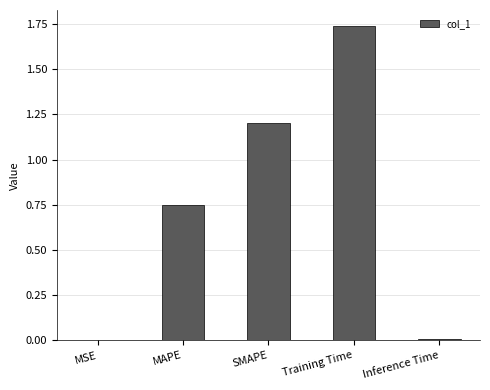

Which has a higher value, Inference Time or Training Time?

Training Time